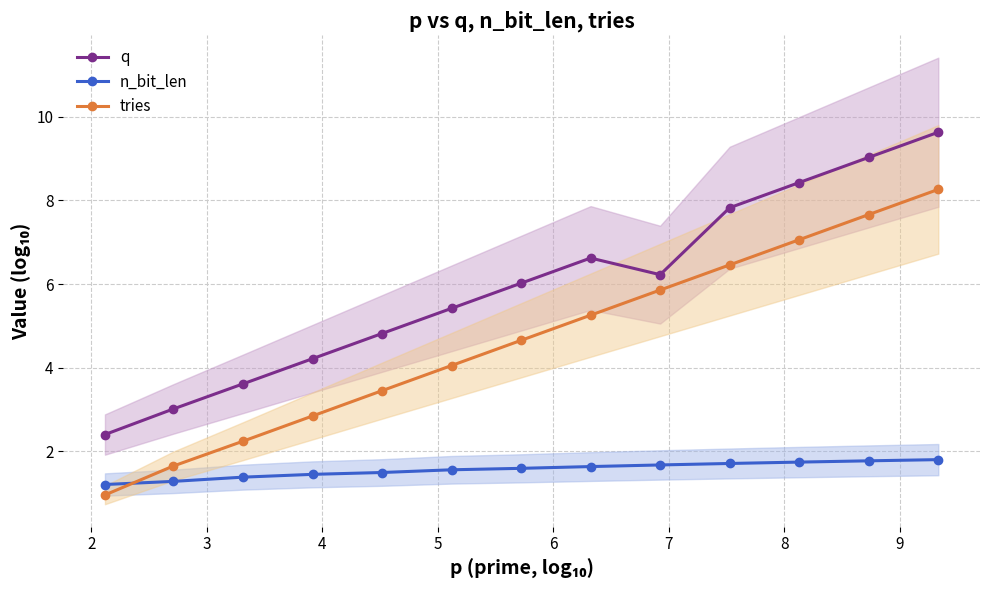

True or false: tries and q intersect in this chart.

False